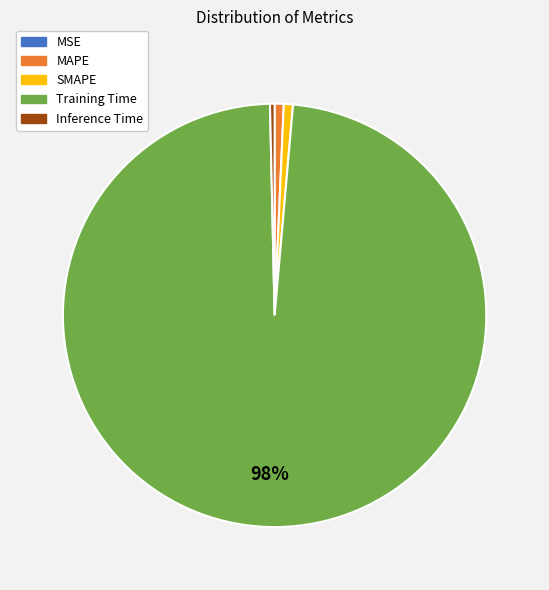

Does any single category account for the majority?

Yes